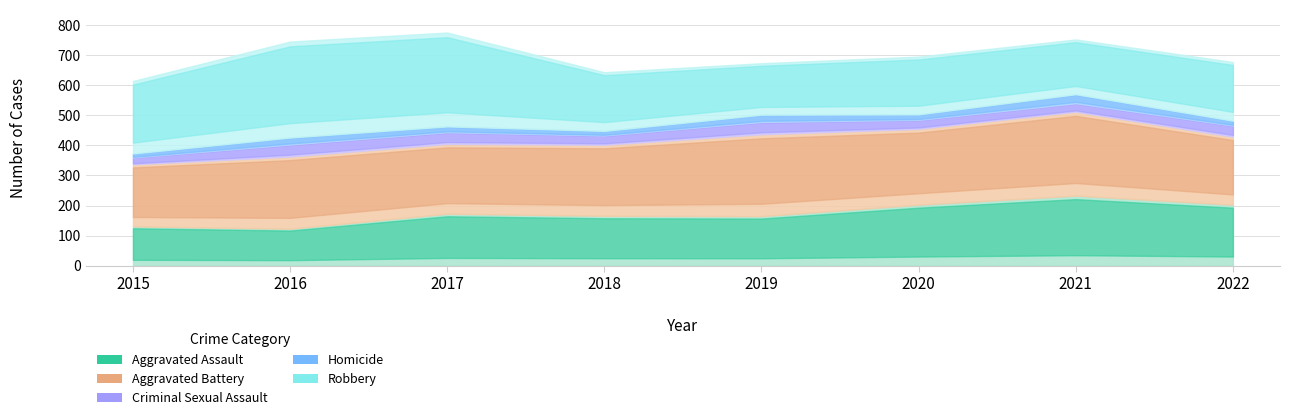

Which series changed the most between 2020 and 2021?

Aggravated Assault